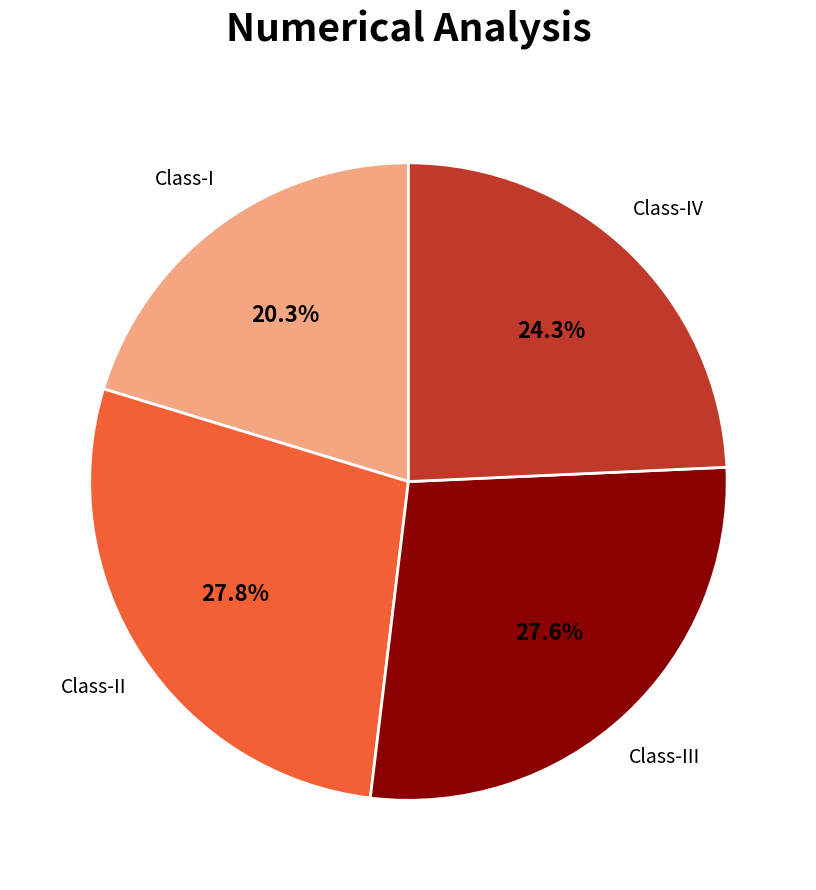

Does any single category account for the majority?

No